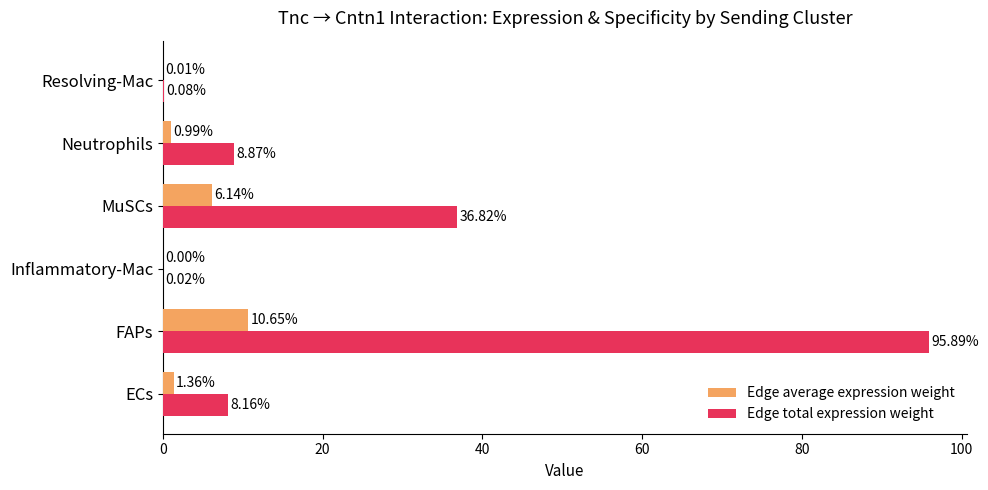

Which label corresponds to the largest value in the chart?

FAPs